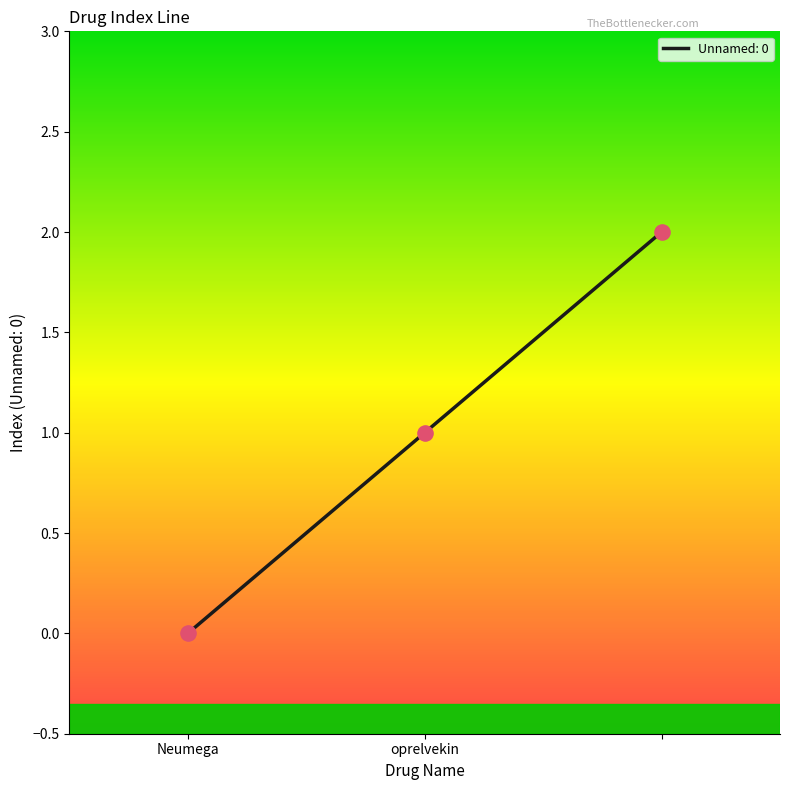

What is the sum of all values?

3